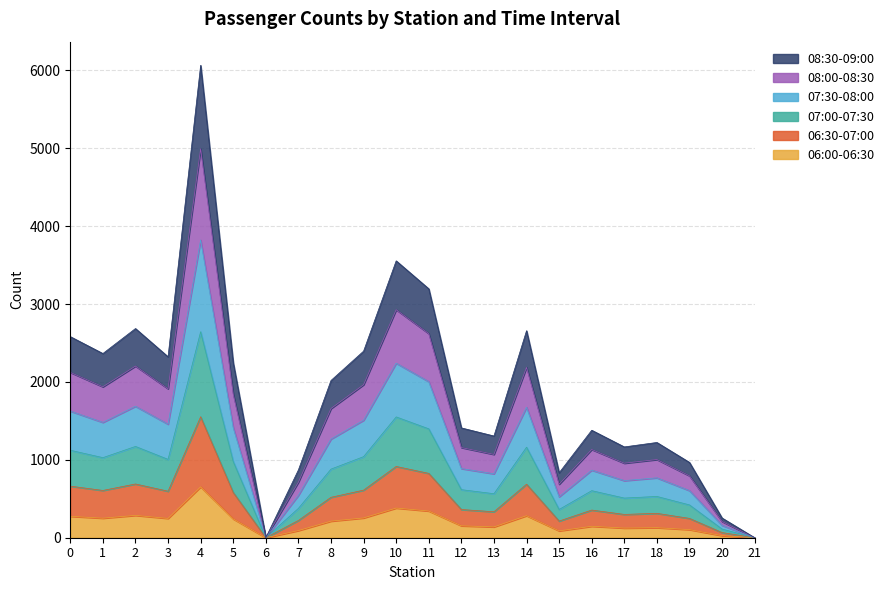

At which category is the sum across all series the highest?

4